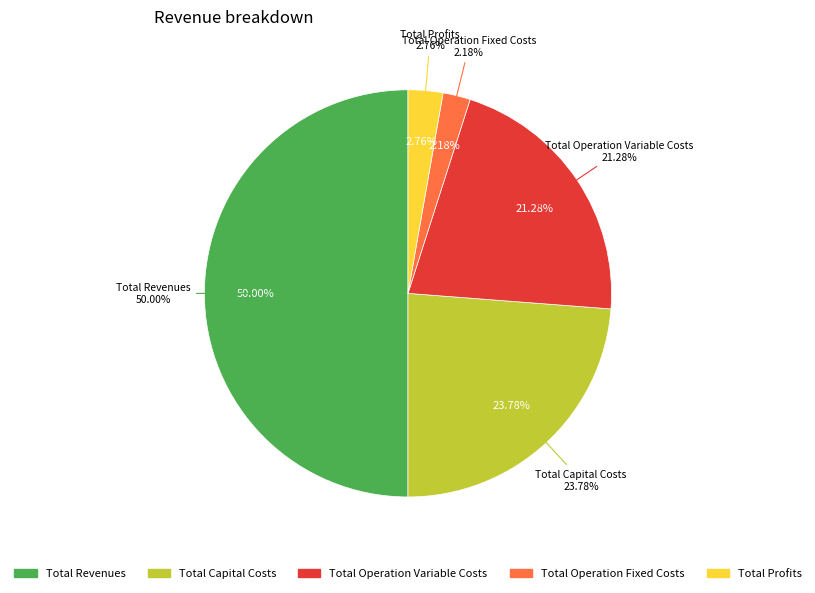

To the nearest percent, what is the combined percentage of Total Profits and Total Revenues?

53%